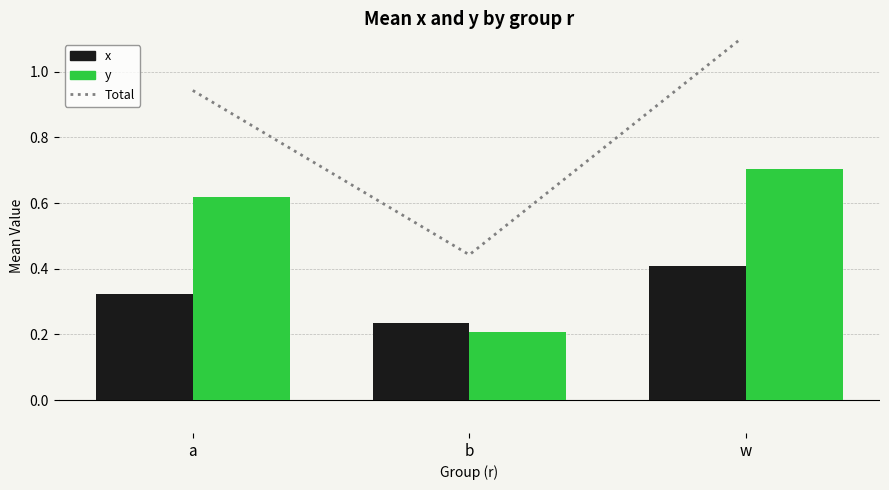

Reading left to right, extract all data points from this chart.

Total: a=0.9	b=0.4	w=1.1
x: a=0.3	b=0.2	w=0.4
y: a=0.6	b=0.2	w=0.7